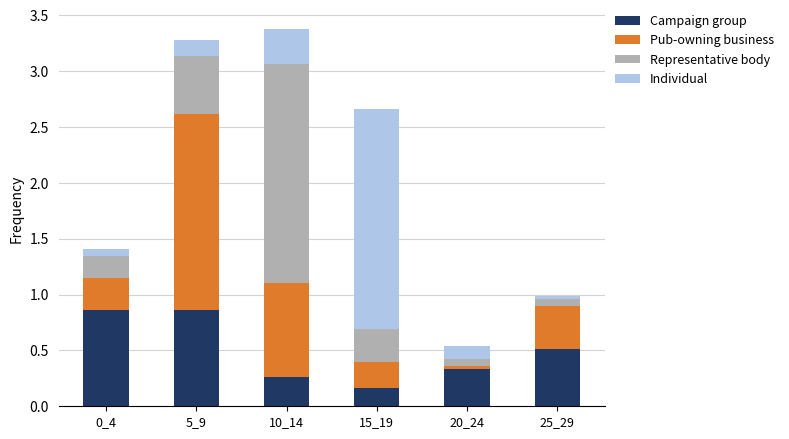

What is the total value across all series at 5_9?

3.3